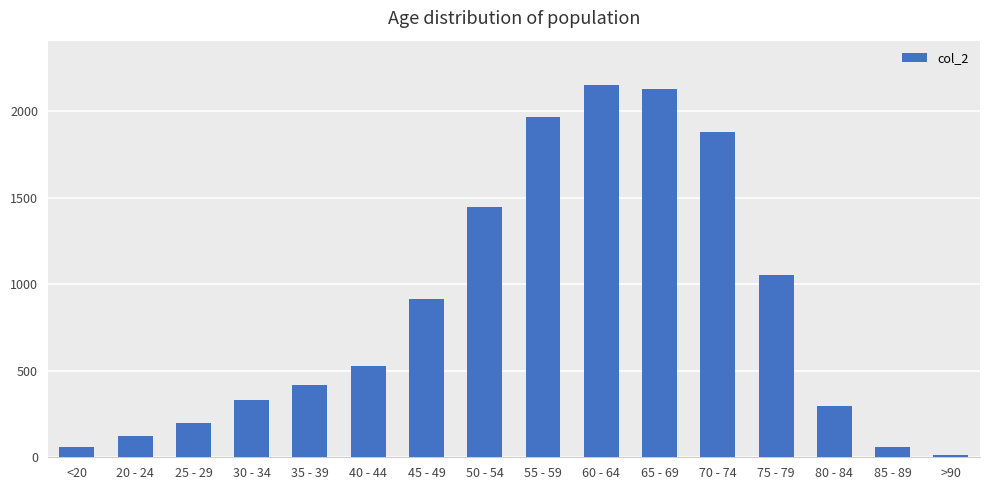

What is the label of the 6th bar from the left?

40 - 44